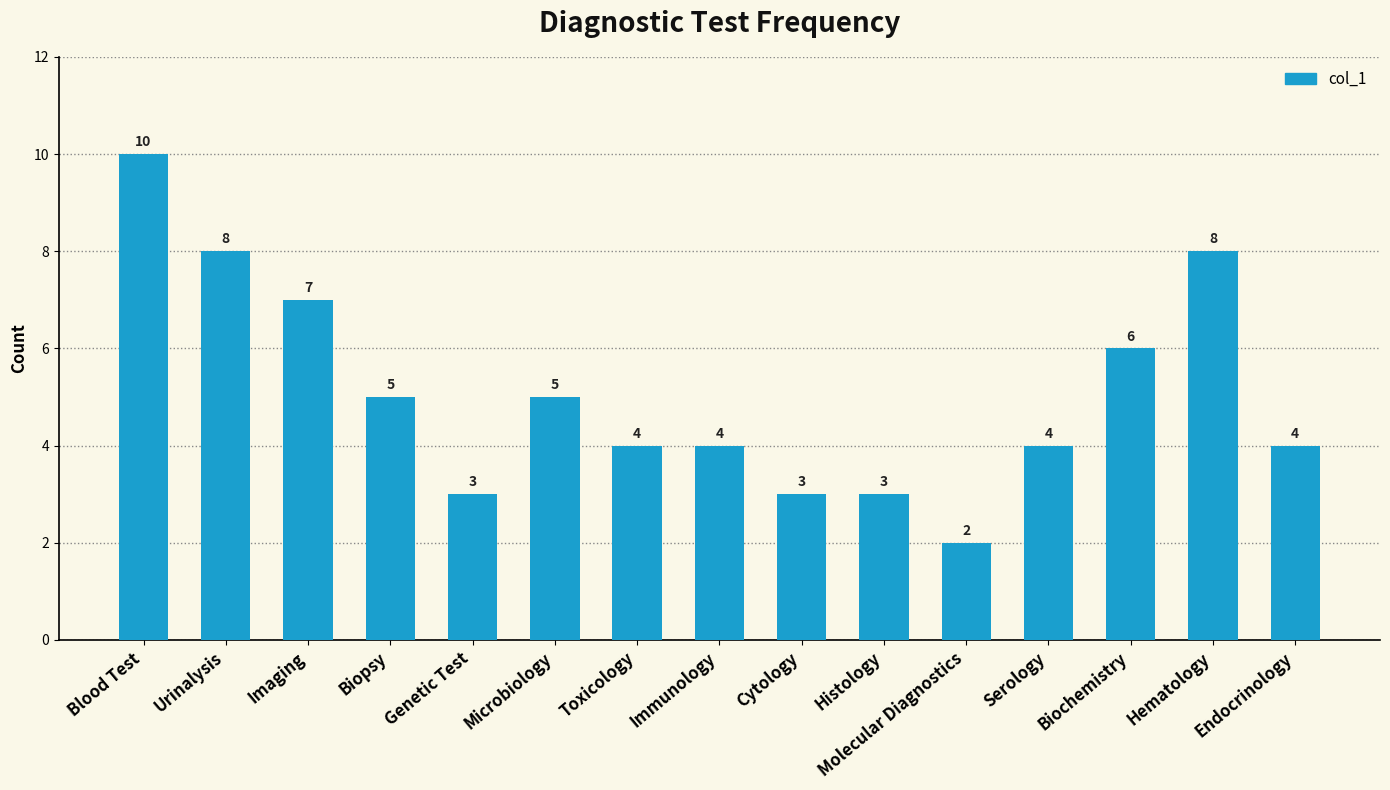

How many bars are there in total?

15